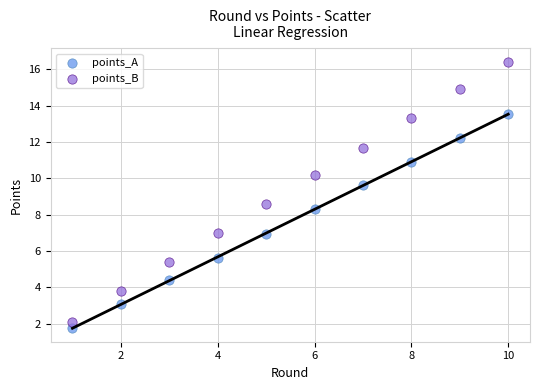

Which series has the largest Y range (max minus min)?

points_B